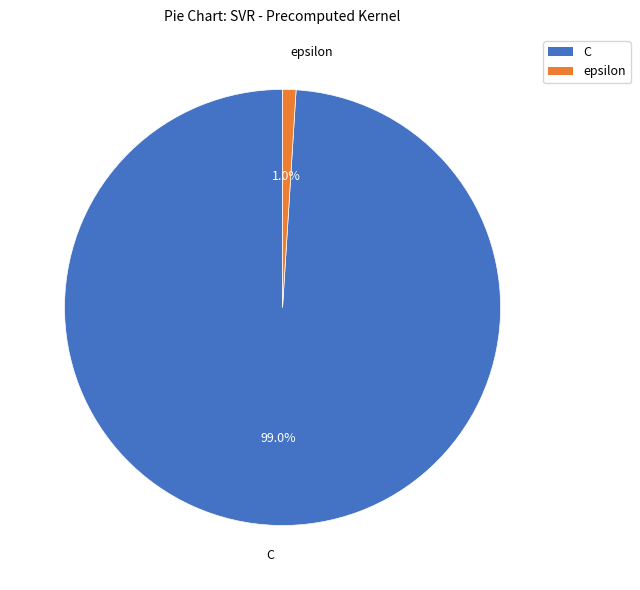

To the nearest percent, what is the average slice percentage?

50%